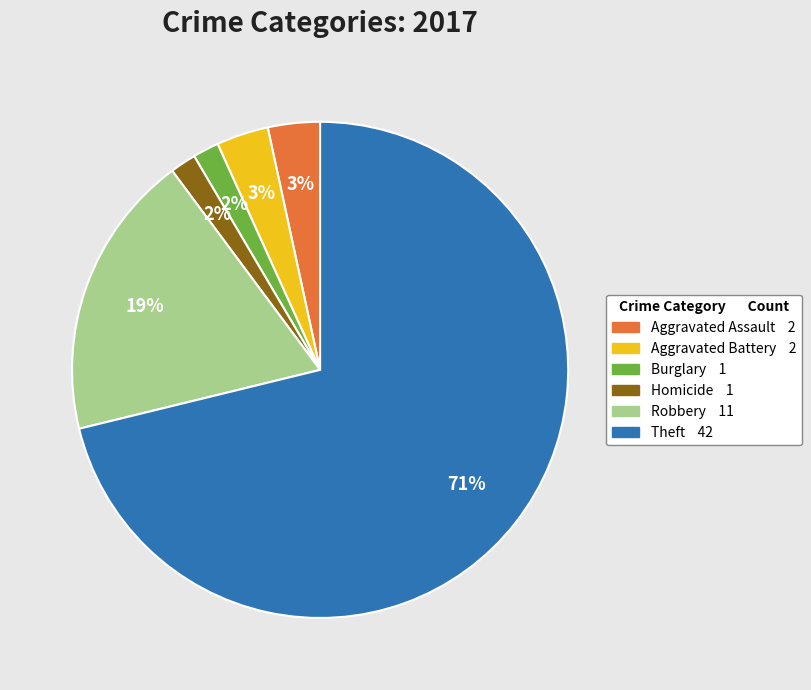

To the nearest percent, what is the average slice percentage?

17%